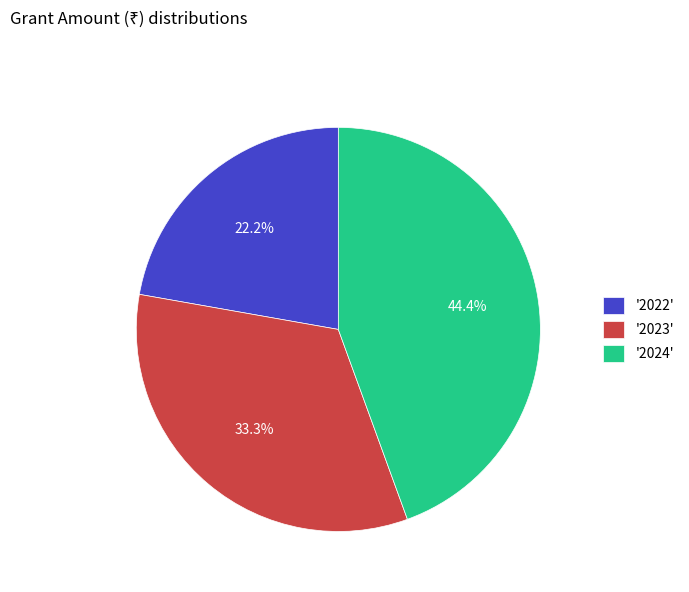

Is there a majority slice in this chart?

No